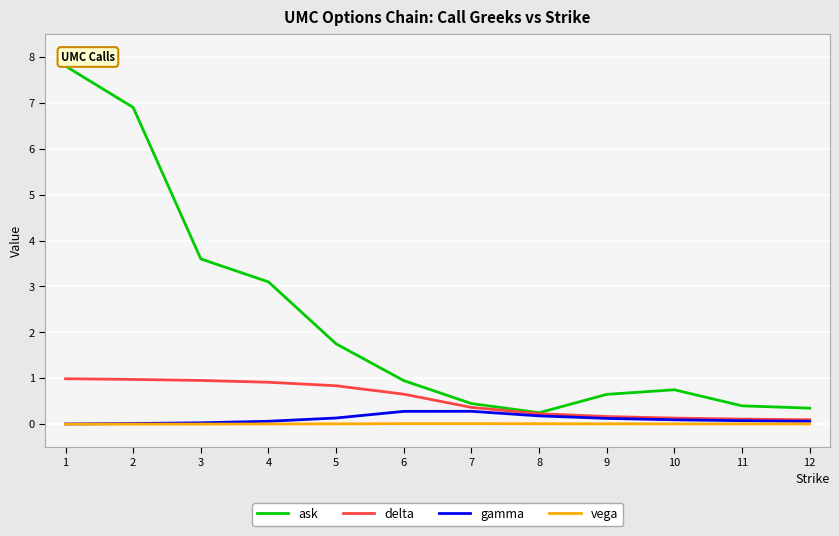

The value of vega at 2 is 0.0. True or false?

True